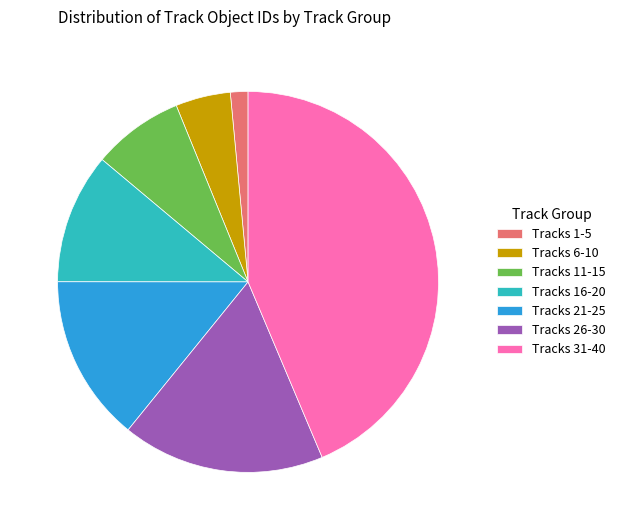

Rank the categories by value from lowest to highest.

Tracks 1-5, Tracks 6-10, Tracks 11-15, Tracks 16-20, Tracks 21-25, Tracks 26-30, Tracks 31-40